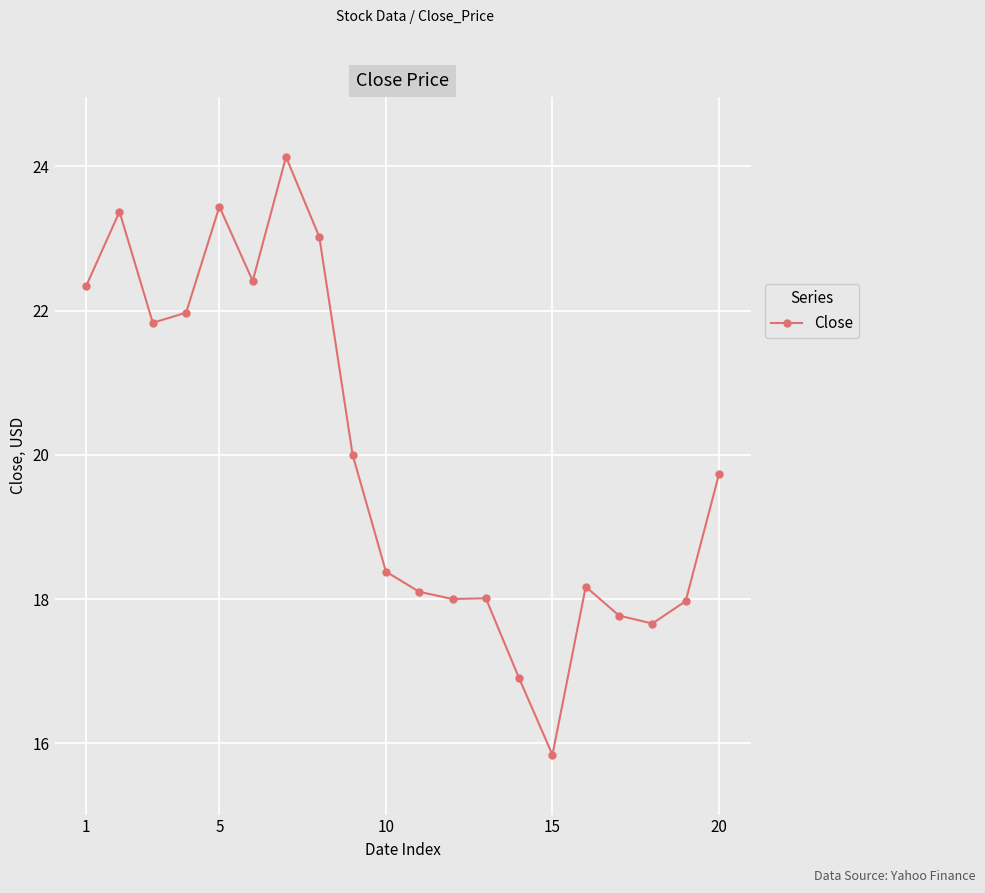

True or false: the data has more than 2 interior local peaks.

True